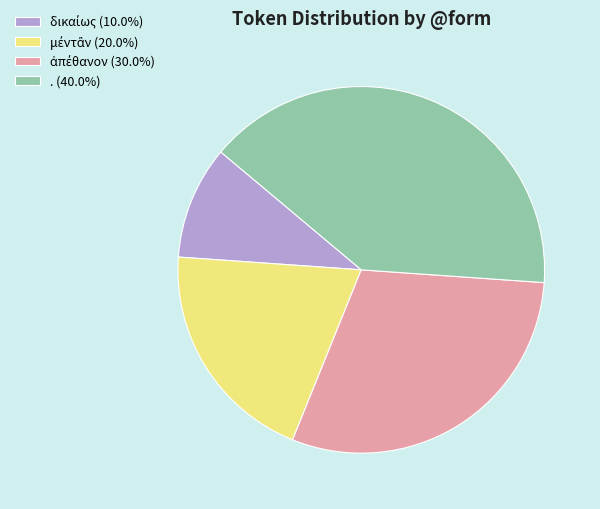

Does . (40.0%) account for over 50% of the chart?

No